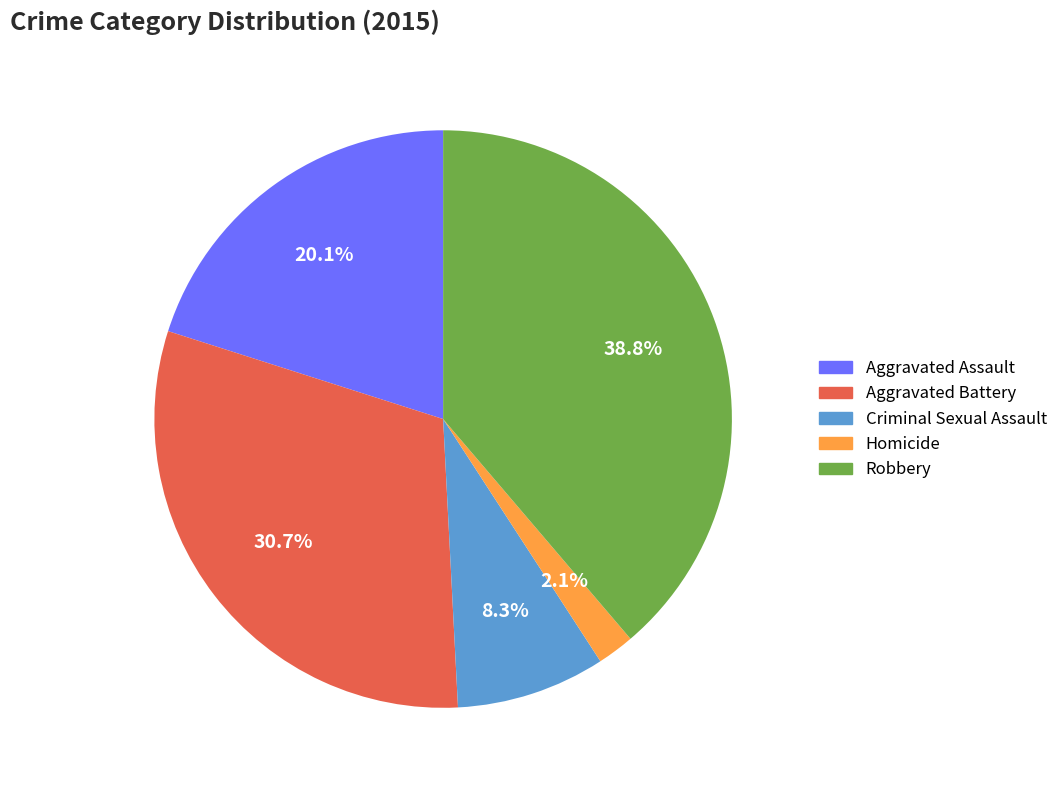

To the nearest percent, what is the difference between the Aggravated Battery and Criminal Sexual Assault slice percentages?

22%